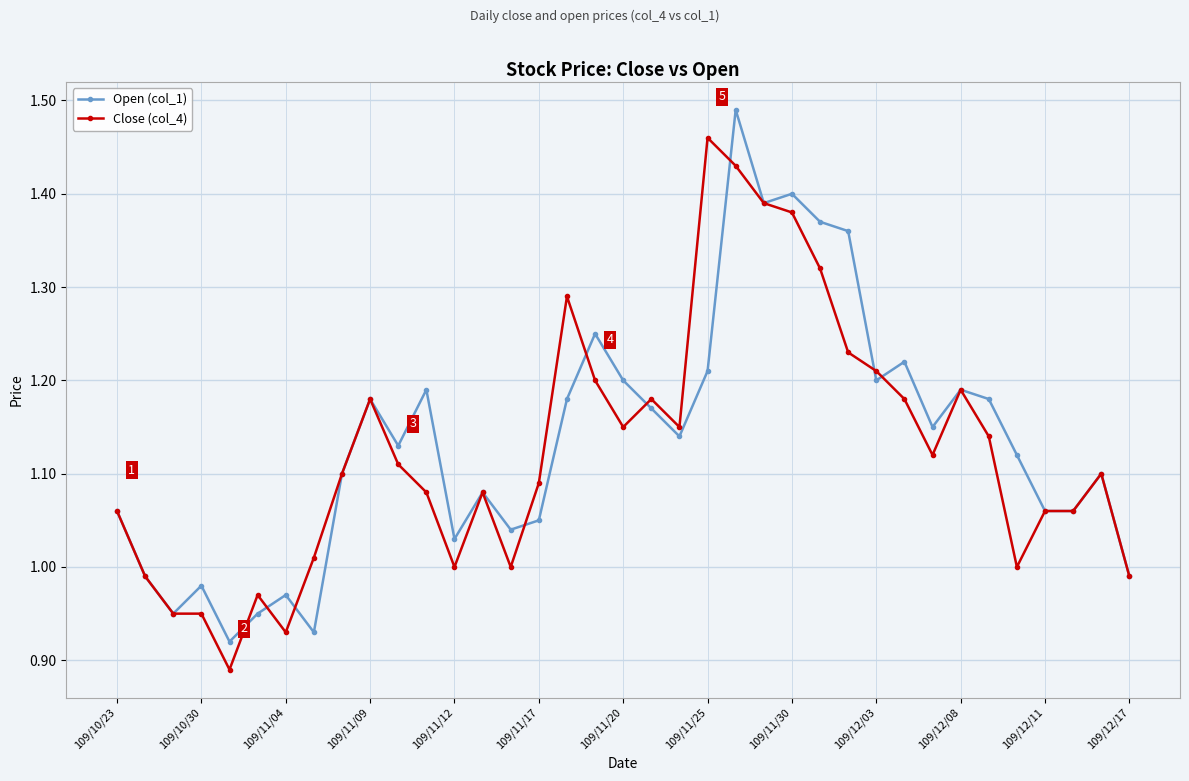

True or false: Close (col_4) has more than 0 points higher than both neighbors.

True